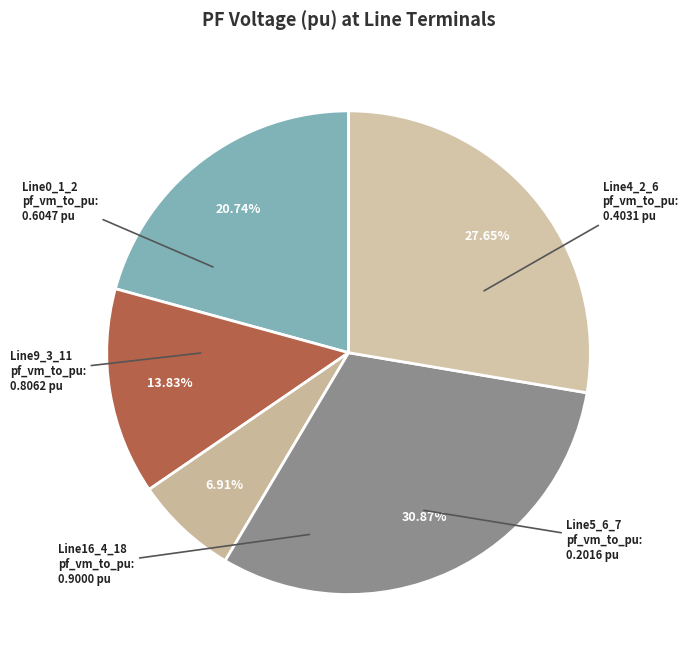

Is it true that Line16_4_18 is 22% of the pie?

False